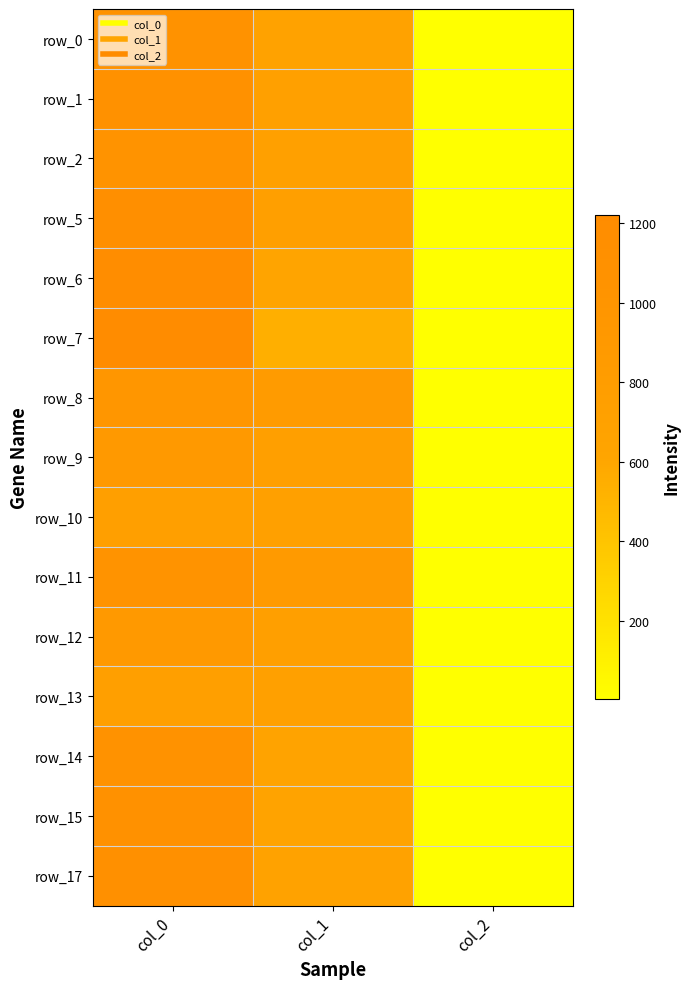

Rank the categories by row_5 value from highest to lowest.

col_0, col_1, col_2